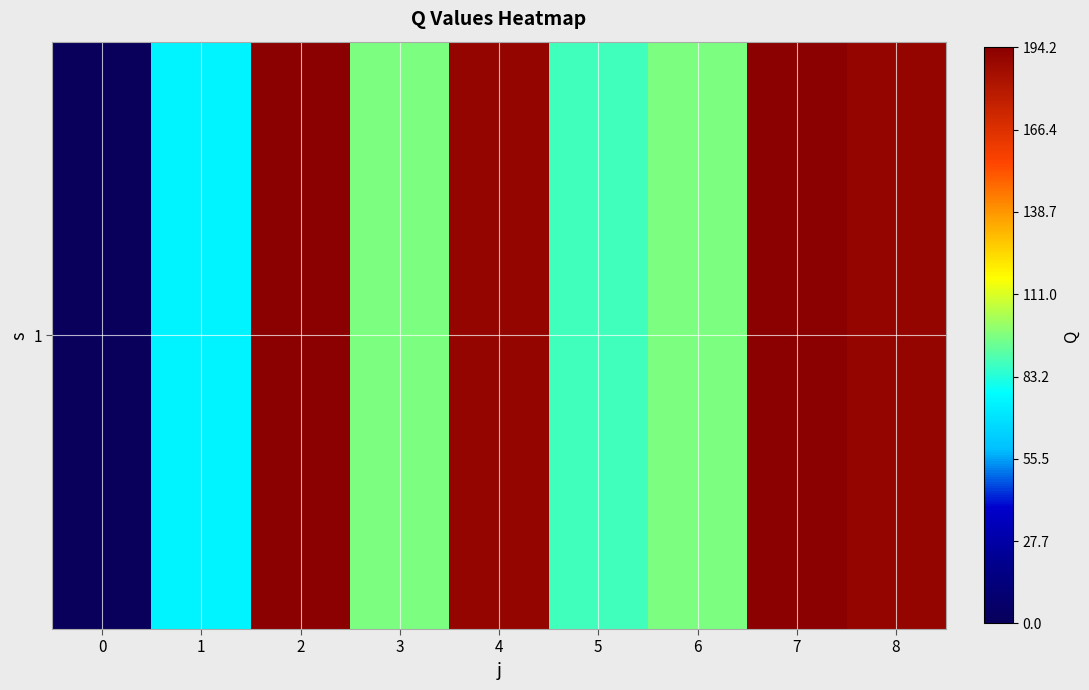

Reading left to right, list all the values displayed in this chart.

0=0.0	1=74.6	2=194.2	3=97.0	4=190.9	5=87.7	6=97.0	7=194.2	8=190.9